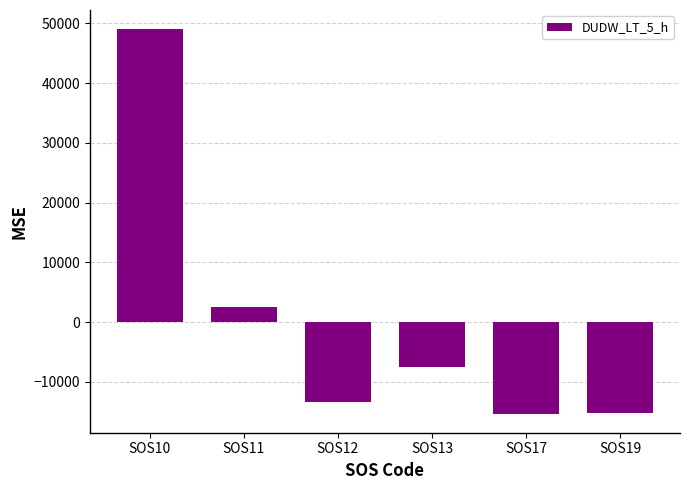

The chart shows a value of 49015 at SOS10. True or false?

True